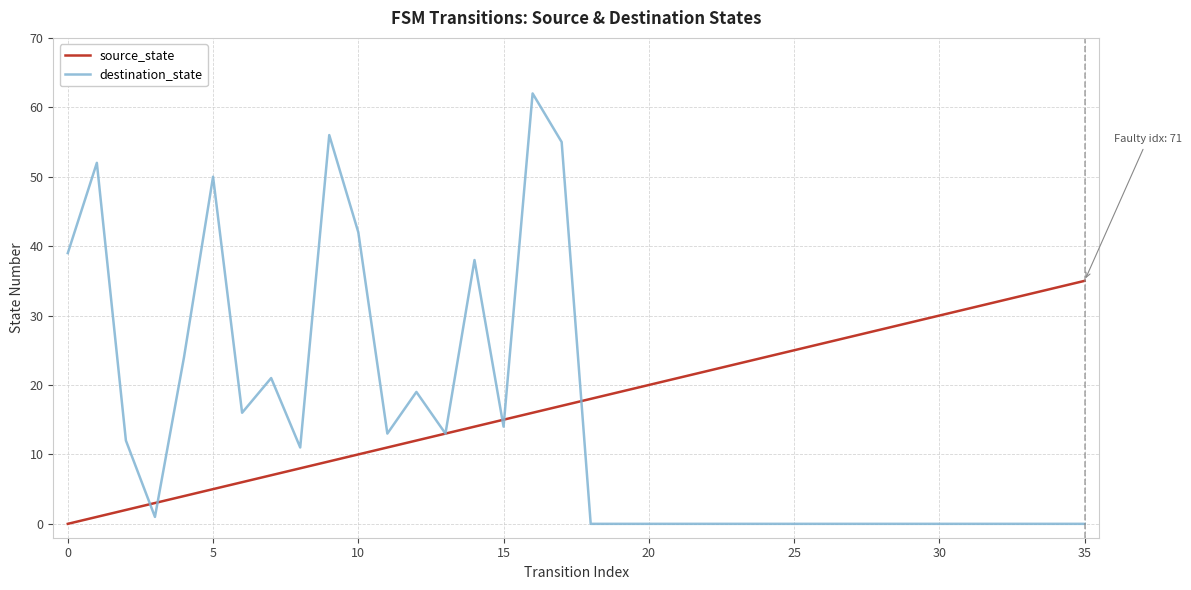

List the series in order of their peak value, highest first.

destination_state, source_state